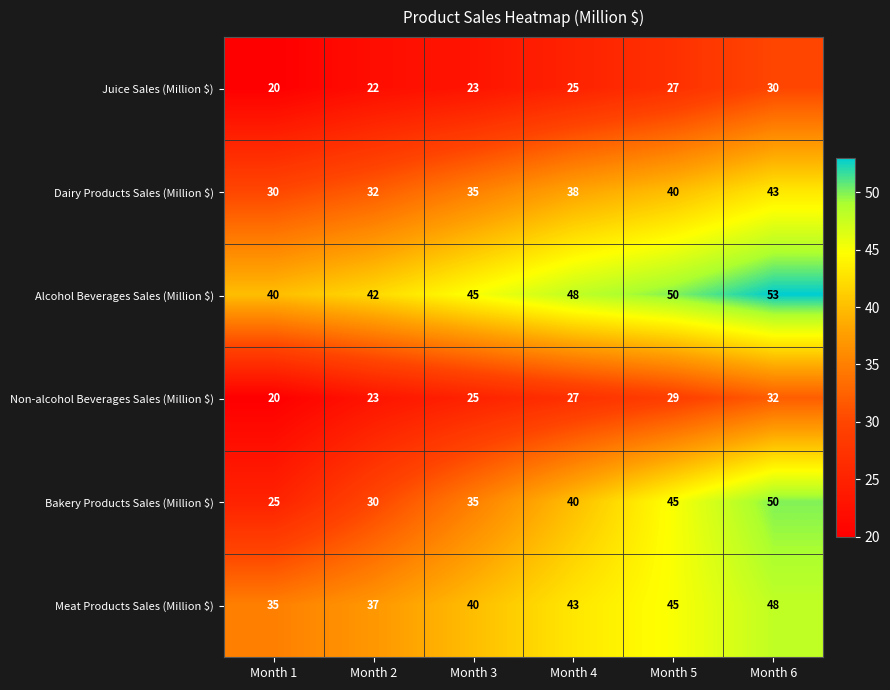

Which label corresponds to the smallest value in the chart?

Month 1